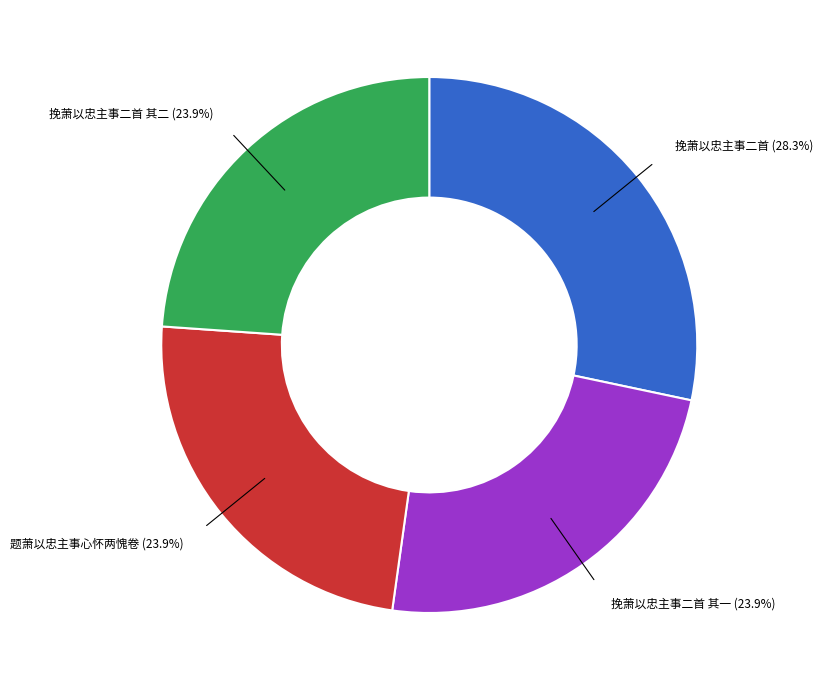

Approximately how many times larger is the value at 题萧以忠主事心怀两愧卷 compared to 挽萧以忠主事二首?

0.8